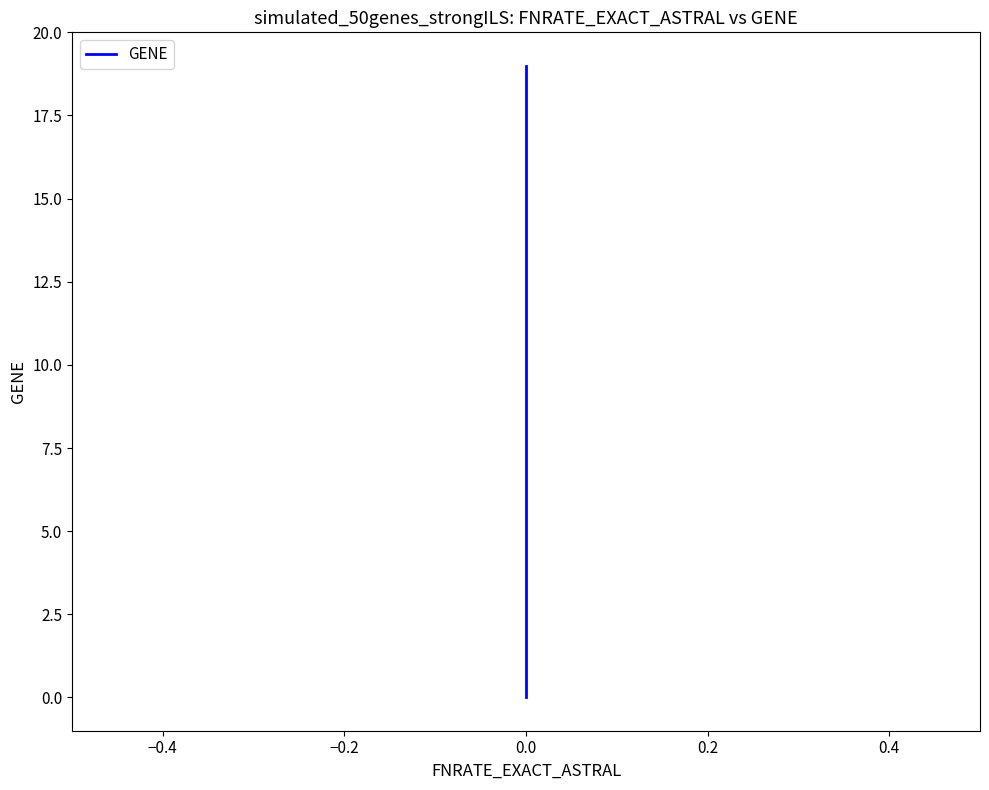

How many categories are shown in the chart?

20